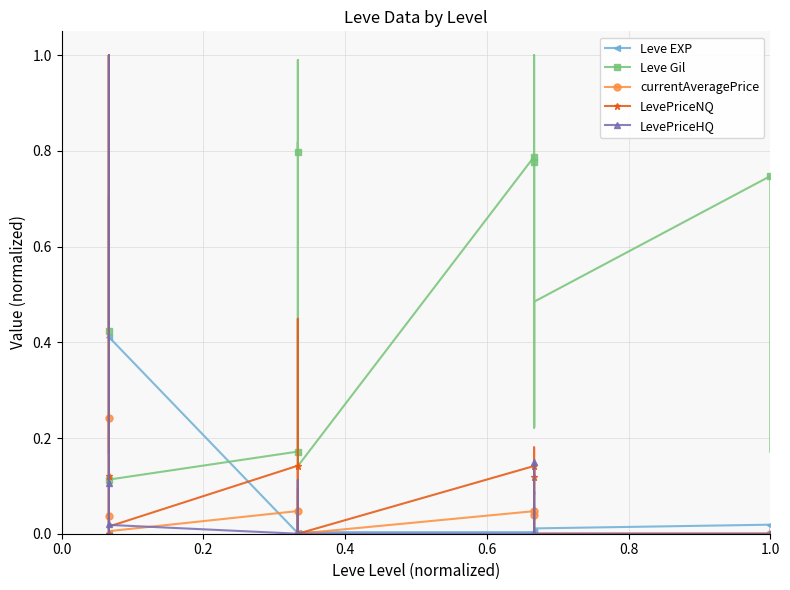

Which series has the largest total across all categories?

Leve Gil